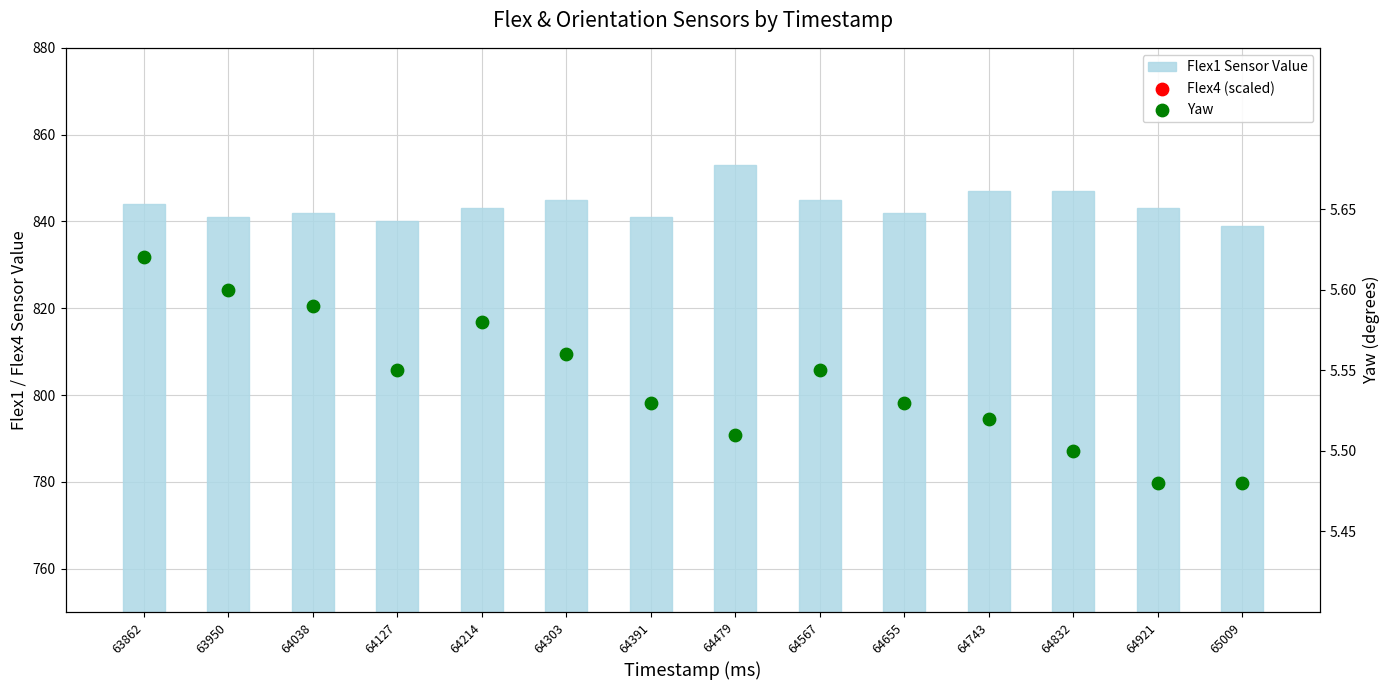

Which series has the largest Y range (max minus min)?

Flex1 Sensor Value